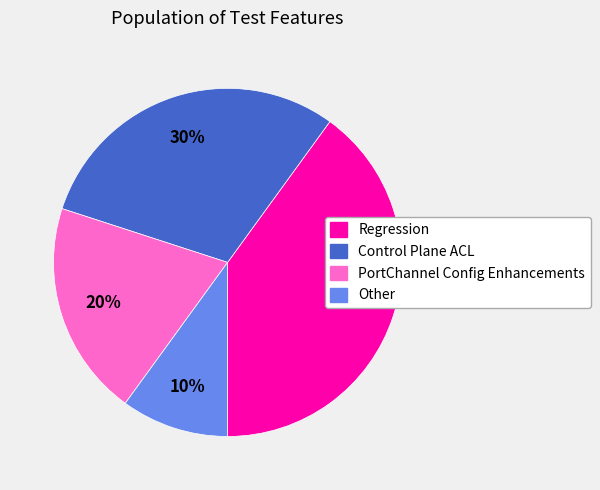

What is the ratio of the value at Other to the value at PortChannel Config Enhancements?

0.5